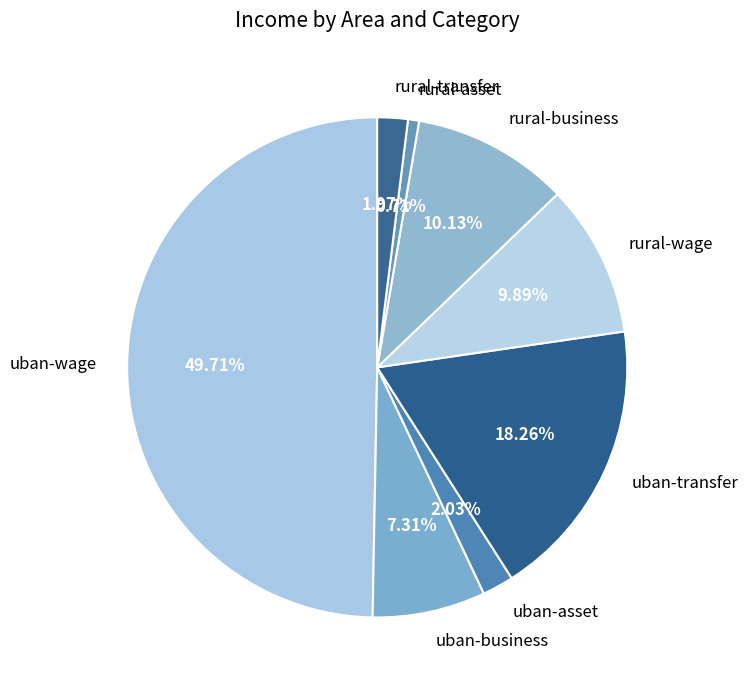

To the nearest percent, what is the difference between the rural-transfer and rural-business slice percentages?

8%